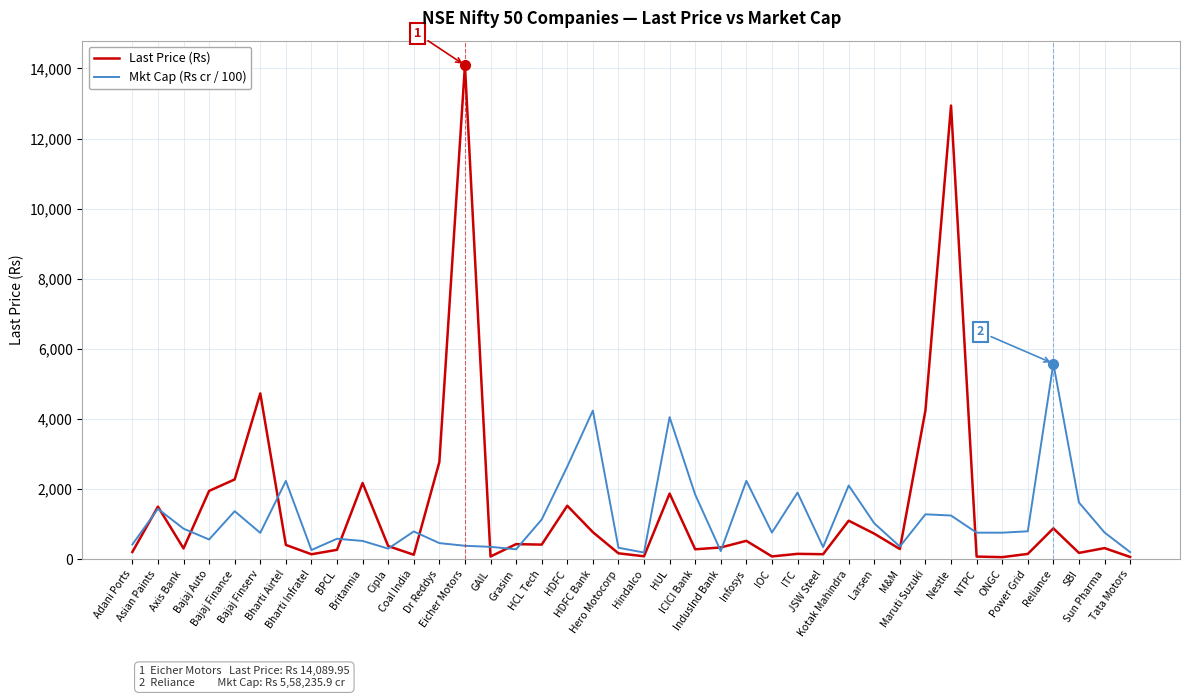

What is the greatest value displayed?

14090.0